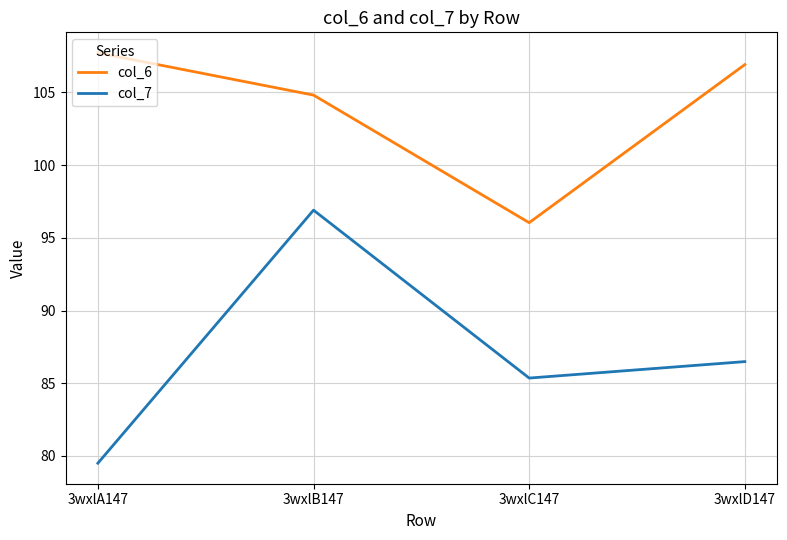

True or false: col_7 and col_6 intersect in this chart.

False